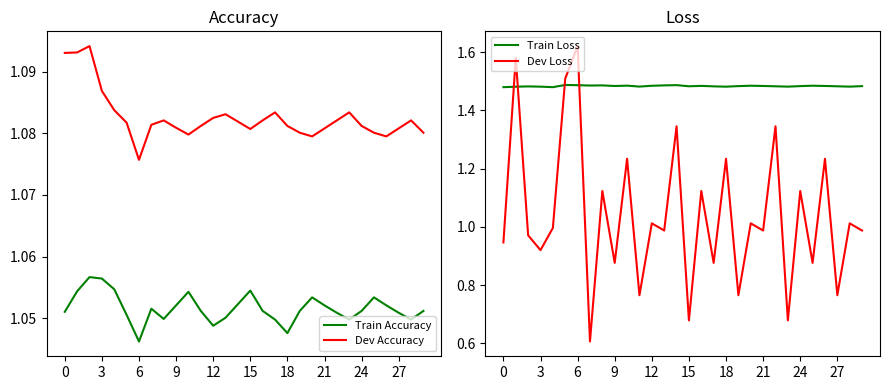

Reading right to left, list all the values displayed in this chart.

Train Accuracy: 1.1	1.0	1.1	1.1	1.1	1.1	1.0	1.1	1.1	1.1	1.1	1.0	1.0	1.1	1.1	1.1	1.1	1.0	1.1	1.1	1.1	1.0	1.1	1.0	1.1	1.1	1.1	1.1	1.1	1.1
Dev Accuracy: 1.1	1.1	1.1	1.1	1.1	1.1	1.1	1.1	1.1	1.1	1.1	1.1	1.1	1.1	1.1	1.1	1.1	1.1	1.1	1.1	1.1	1.1	1.1	1.1	1.1	1.1	1.1	1.1	1.1	1.1
Train Loss: 1.5	1.5	1.5	1.5	1.5	1.5	1.5	1.5	1.5	1.5	1.5	1.5	1.5	1.5	1.5	1.5	1.5	1.5	1.5	1.5	1.5	1.5	1.5	1.5	1.5	1.5	1.5	1.5	1.5	1.5
Dev Loss: 1.0	1.0	0.8	1.2	0.9	1.1	0.7	1.3	1.0	1.0	0.8	1.2	0.9	1.1	0.7	1.3	1.0	1.0	0.8	1.2	0.9	1.1	0.6	1.6	1.5	1.0	0.9	1.0	1.6	0.9